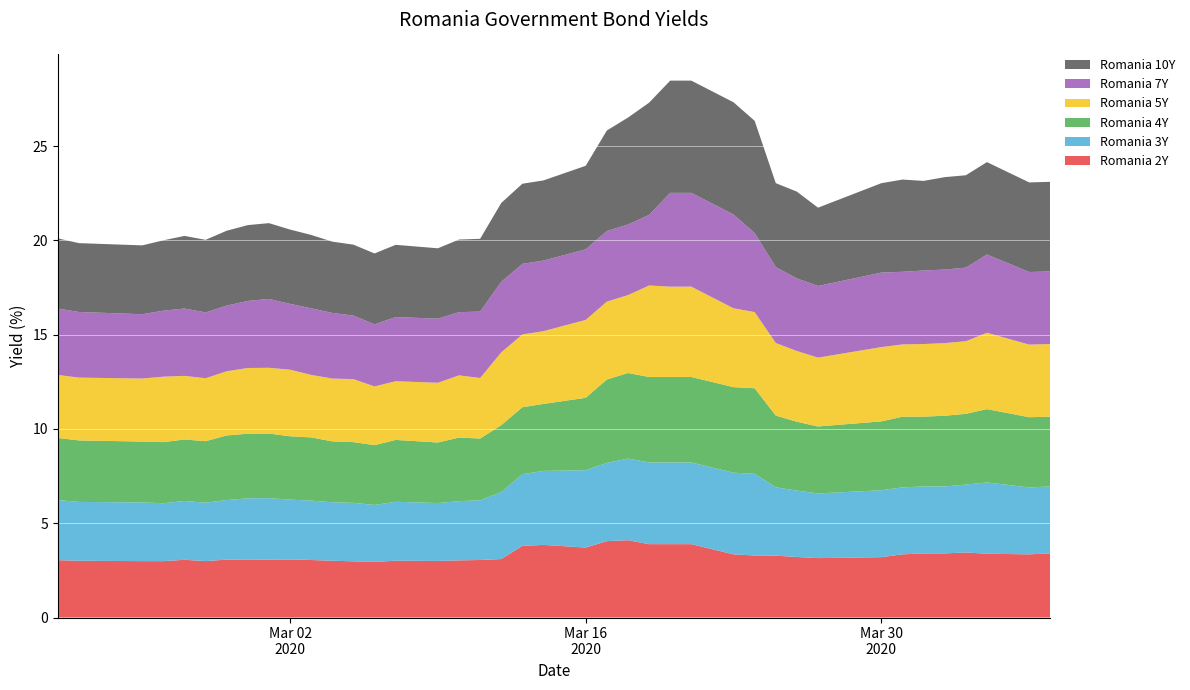

Reading left to right, transcribe all the data shown in this chart.

Romania 2Y: 3.0	3.0	3.0	3.0	3.1	3.0	3.1	3.1	3.1	3.1	3.0	3.0	3.0	3.0	3.0	3.0	3.0	3.0	3.1	3.8	3.9	3.7	4.0	4.1	3.9	3.9	3.9	3.4	3.3	3.3	3.2	3.1	3.2	3.4	3.4	3.4	3.5	3.4	3.4	3.4
Romania 3Y: 3.2	3.1	3.1	3.1	3.1	3.1	3.2	3.3	3.3	3.2	3.1	3.1	3.1	3.0	3.1	3.1	3.1	3.2	3.5	3.8	3.9	4.1	4.2	4.3	4.3	4.3	4.3	4.3	4.3	3.6	3.5	3.4	3.5	3.5	3.5	3.5	3.6	3.8	3.5	3.5
Romania 4Y: 3.3	3.3	3.2	3.2	3.3	3.3	3.4	3.4	3.4	3.4	3.4	3.2	3.2	3.2	3.3	3.2	3.4	3.3	3.5	3.5	3.5	3.8	4.4	4.5	4.5	4.5	4.5	4.5	4.5	3.8	3.6	3.5	3.6	3.8	3.7	3.8	3.8	3.9	3.7	3.7
Romania 5Y: 3.3	3.3	3.3	3.5	3.4	3.3	3.4	3.5	3.5	3.5	3.3	3.3	3.3	3.1	3.1	3.2	3.3	3.2	3.9	3.9	3.9	4.1	4.1	4.1	4.8	4.8	4.8	4.2	4.0	3.9	3.8	3.6	3.9	3.8	3.9	3.9	3.9	4.0	3.9	3.9
Romania 7Y: 3.5	3.5	3.4	3.5	3.6	3.5	3.5	3.6	3.6	3.5	3.5	3.5	3.4	3.3	3.4	3.4	3.4	3.5	3.7	3.7	3.7	3.7	3.7	3.7	3.7	5.0	5.0	5.0	4.2	4.0	3.9	3.8	4.0	3.9	3.9	3.9	3.9	4.1	3.9	3.9
Romania 10Y: 3.7	3.6	3.6	3.7	3.9	3.8	4.0	4.0	4.0	3.9	3.9	3.8	3.8	3.8	3.8	3.7	3.9	3.9	4.2	4.2	4.2	4.4	5.3	5.7	6.0	6.0	6.0	6.0	6.0	4.5	4.6	4.2	4.7	4.9	4.8	4.9	4.9	4.9	4.8	4.8